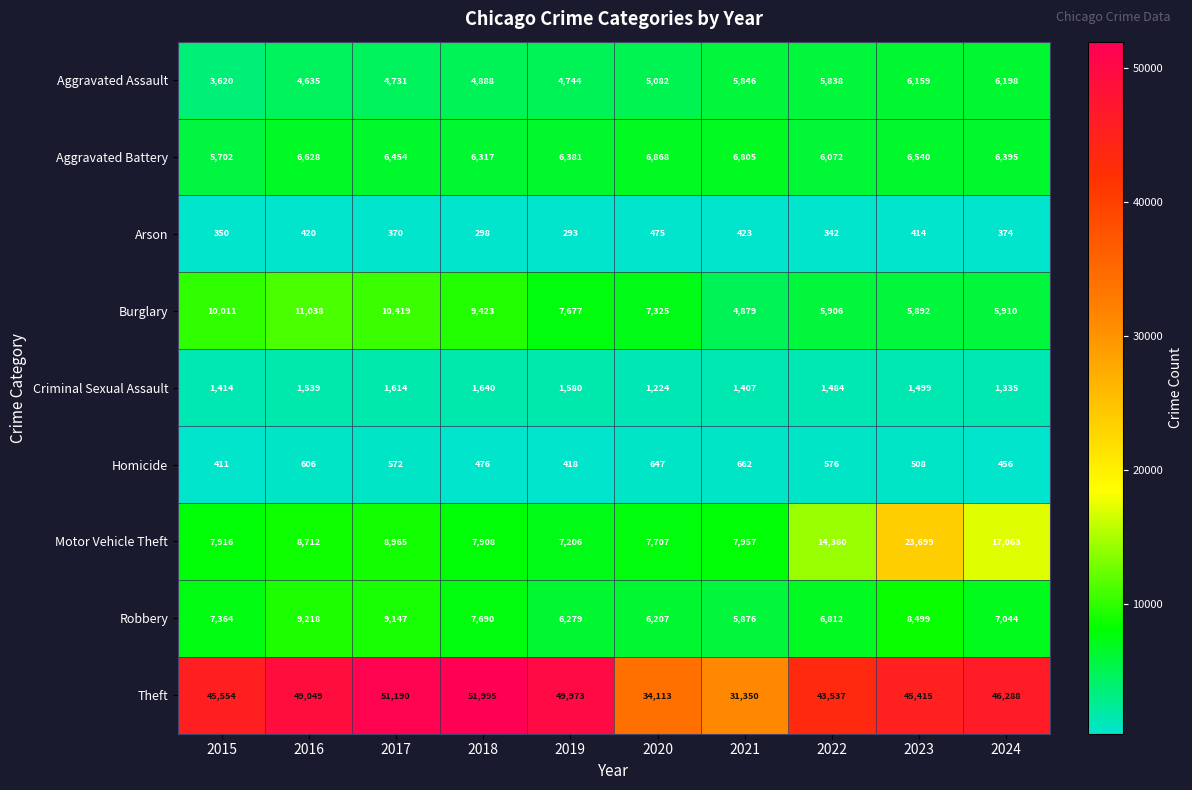

The value of Aggravated Battery at 2017 is 6454. True or false?

True